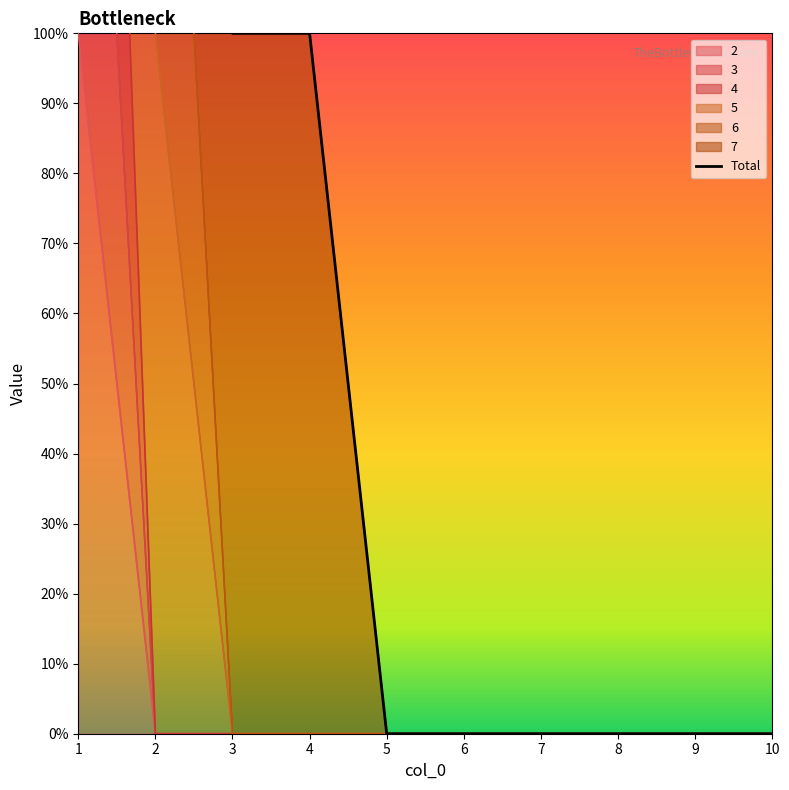

Which series has the largest total across all categories?

4